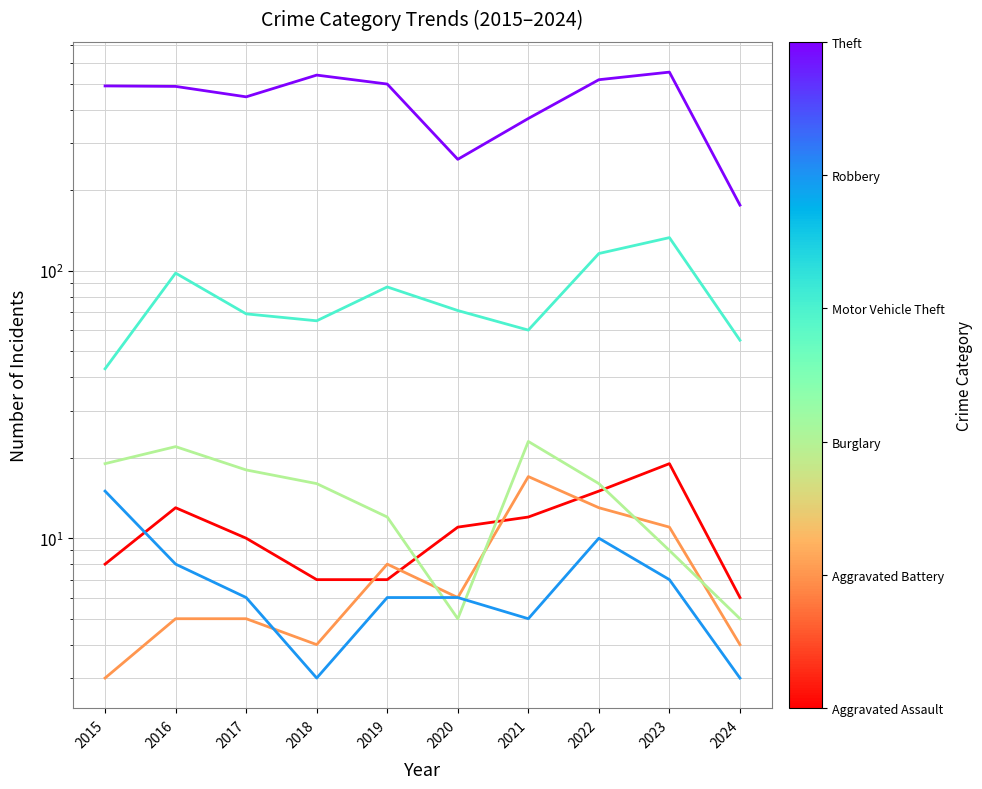

Which category has the highest value in the Motor Vehicle Theft series?

2023